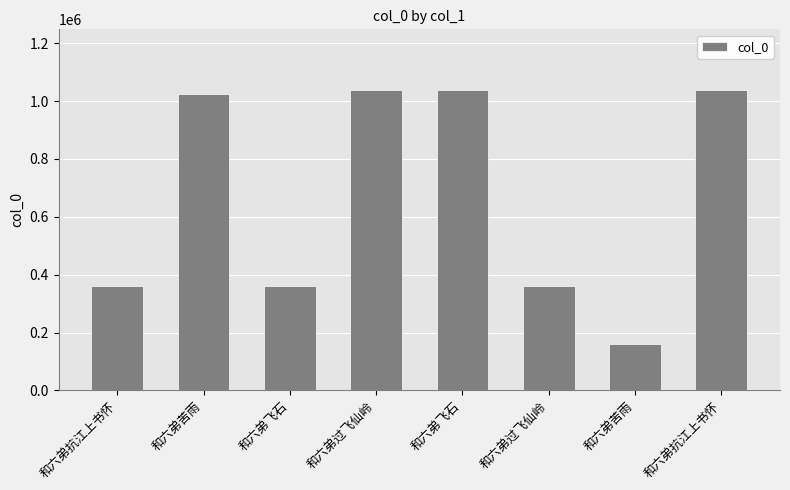

The value at 和六弟抗江上书怀 is 613580. True or false?

False